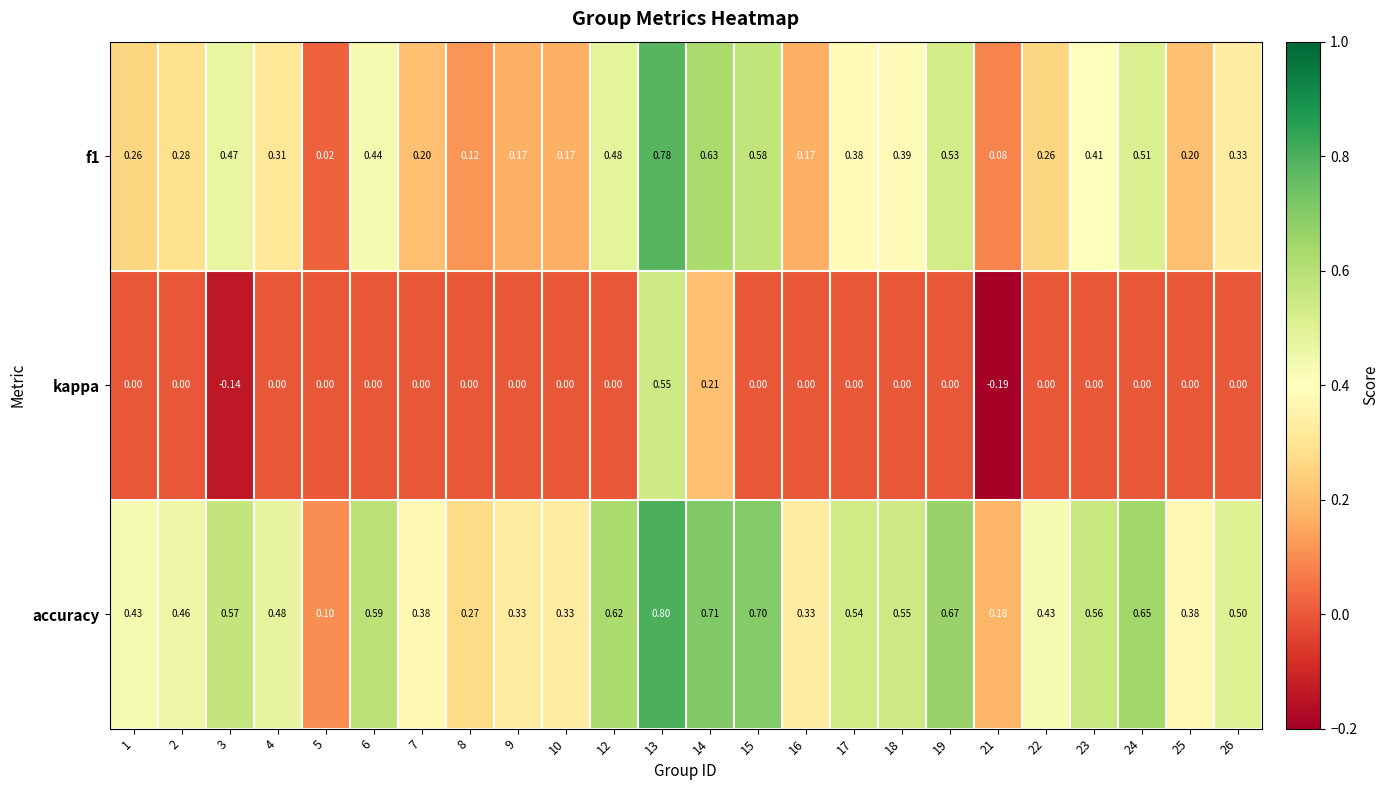

Is the value of f1 at 4 greater than the value of kappa at 1?

Yes